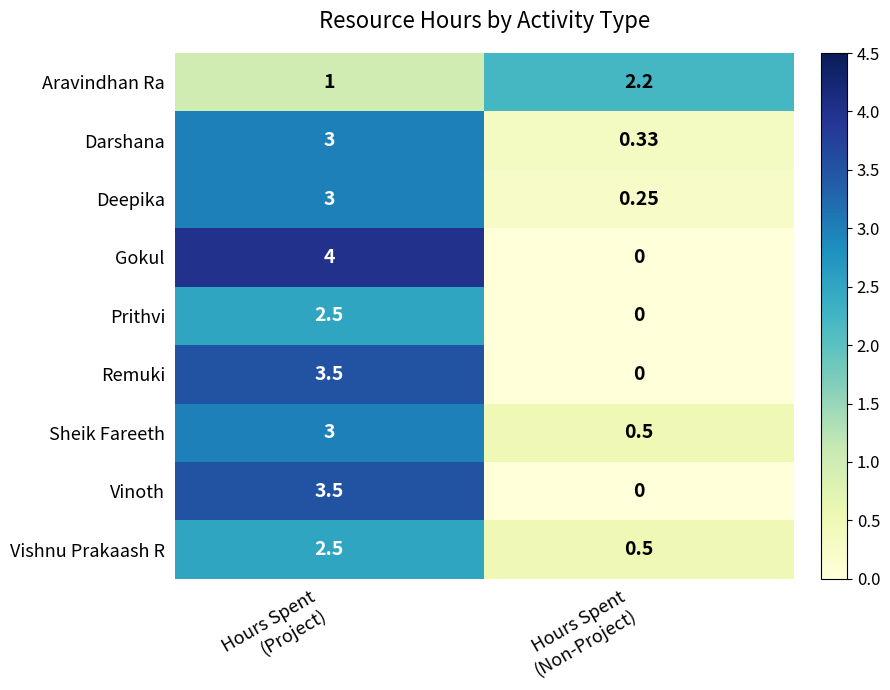

Which series has the largest range (max minus min)?

Gokul